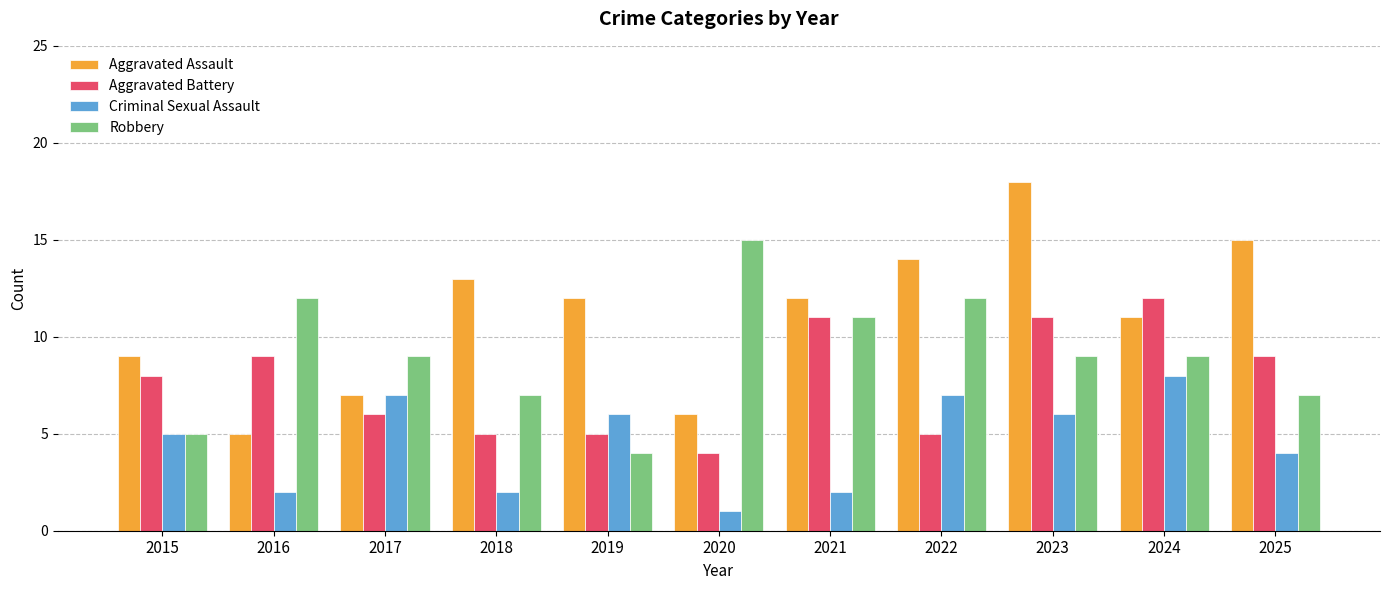

Which label corresponds to the smallest value in the chart?

2020